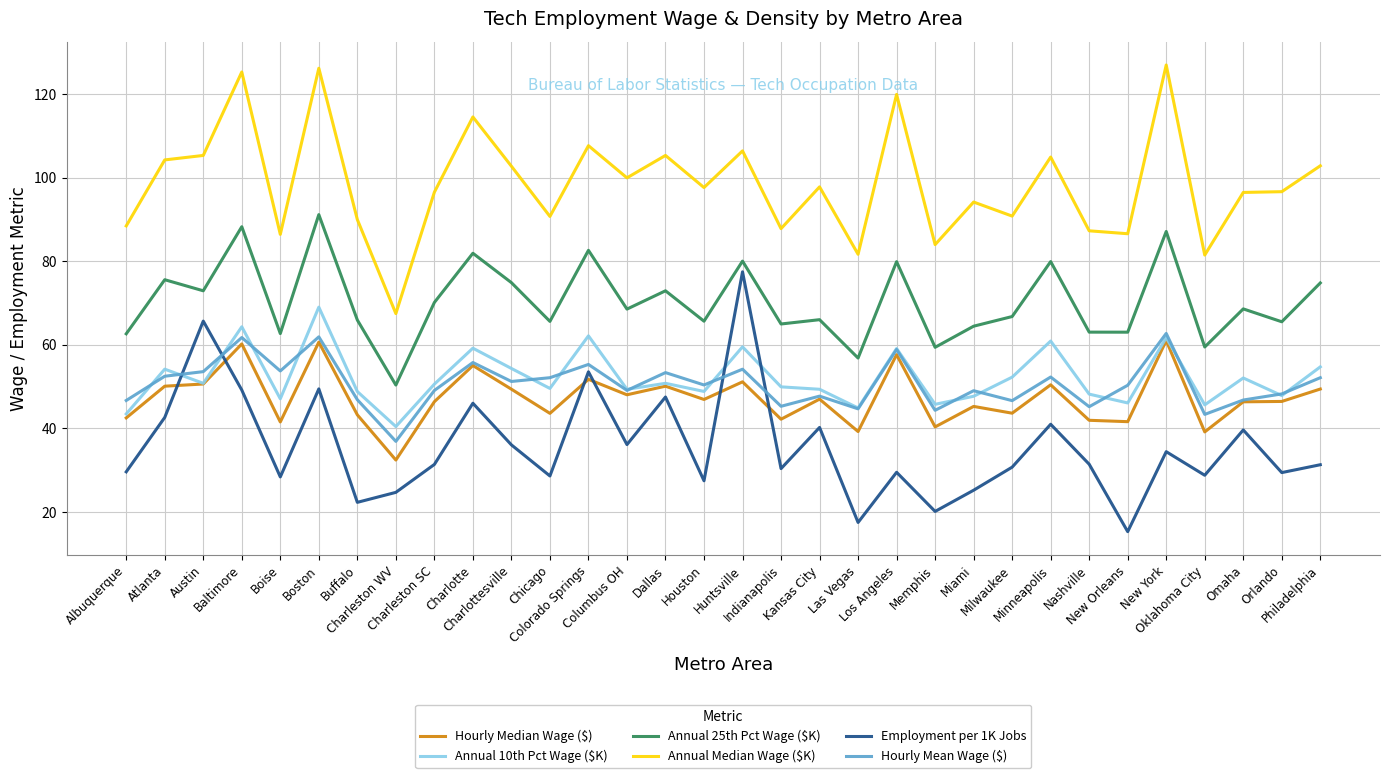

True or false: Hourly Mean Wage ($) has a value of 46.7 at Albuquerque.

True